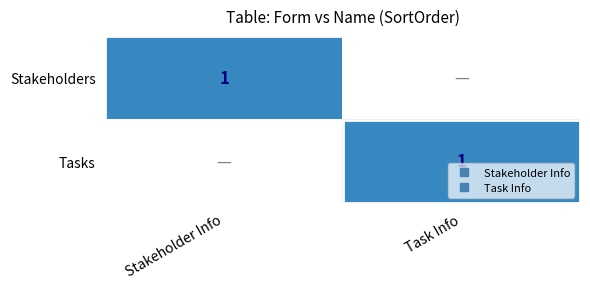

Rank the categories by Stakeholders value from lowest to highest.

Task Info, Stakeholder Info